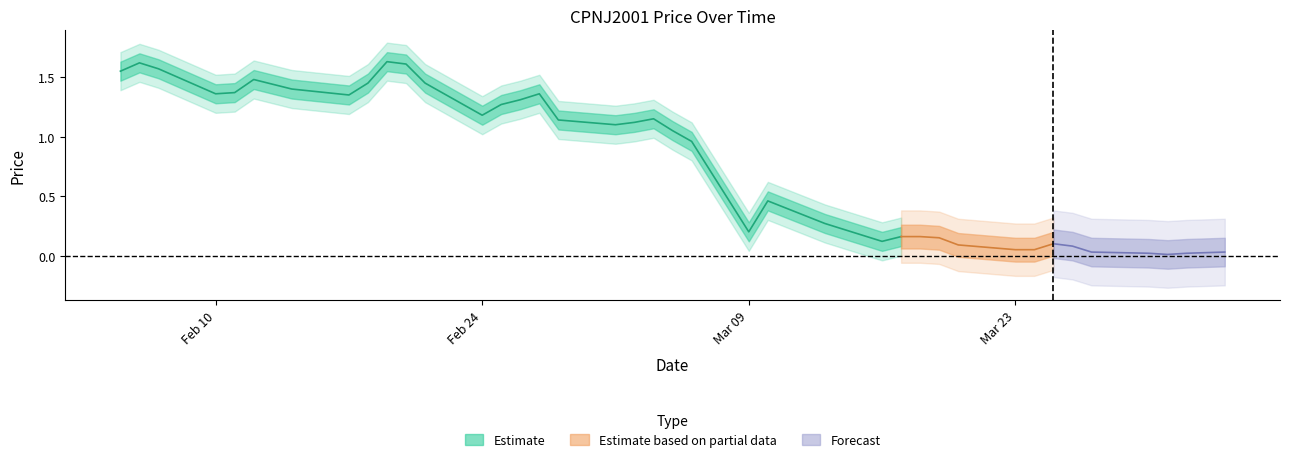

The chart shows a value of 0.0 at 38. True or false?

False